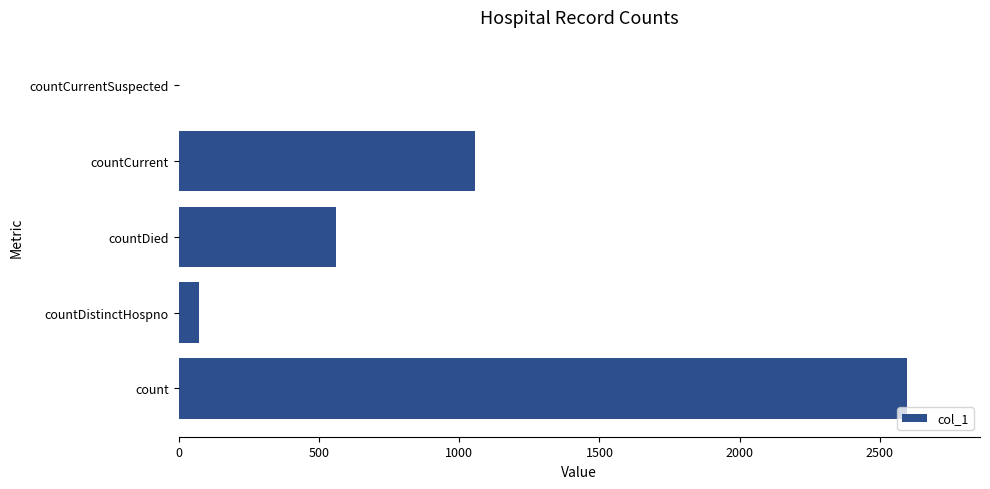

What is the change in value from countDied to countCurrent?

+497